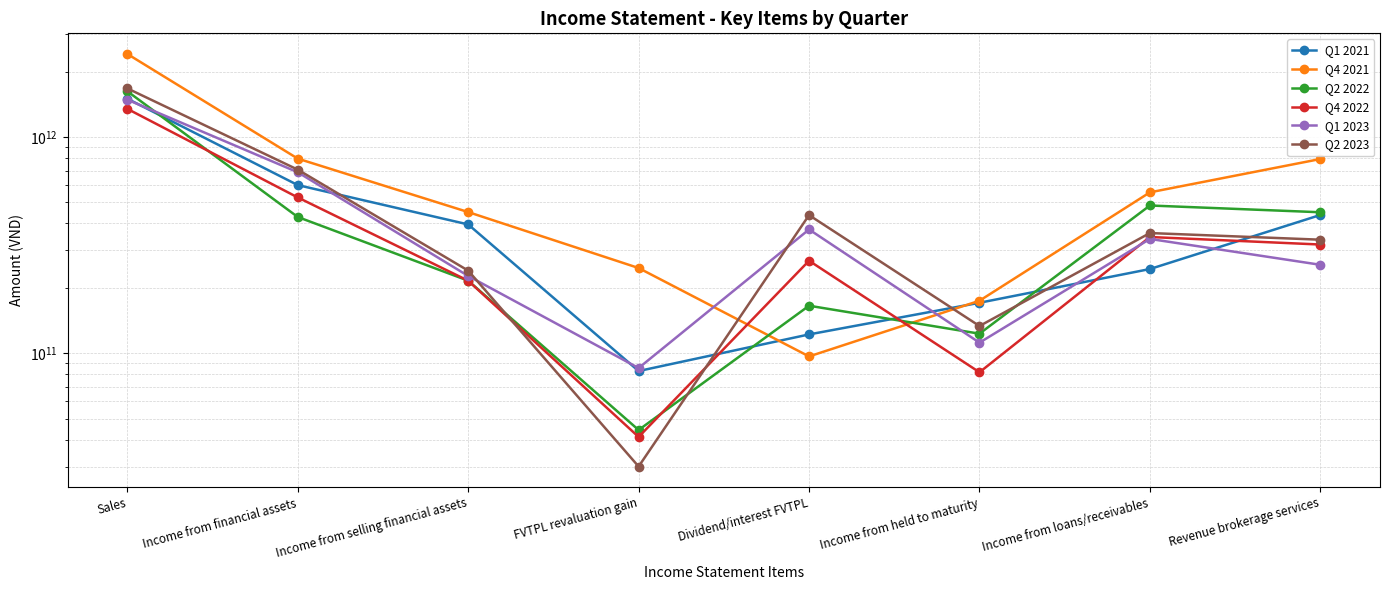

At which label does Q4 2022 reach its peak?

Sales